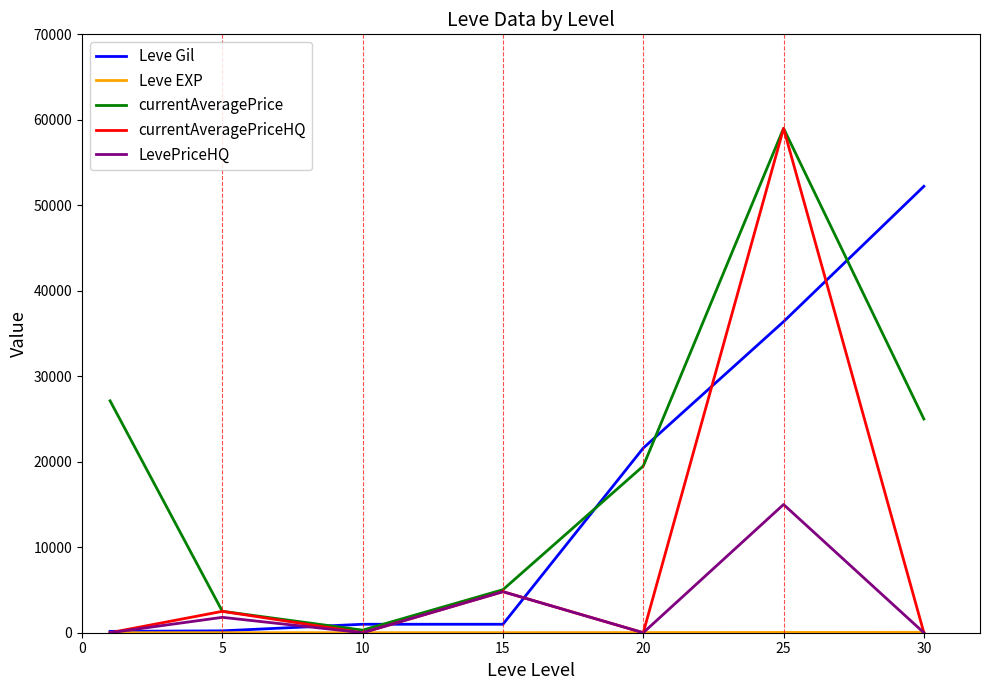

Which series has the largest total across all categories?

currentAveragePrice